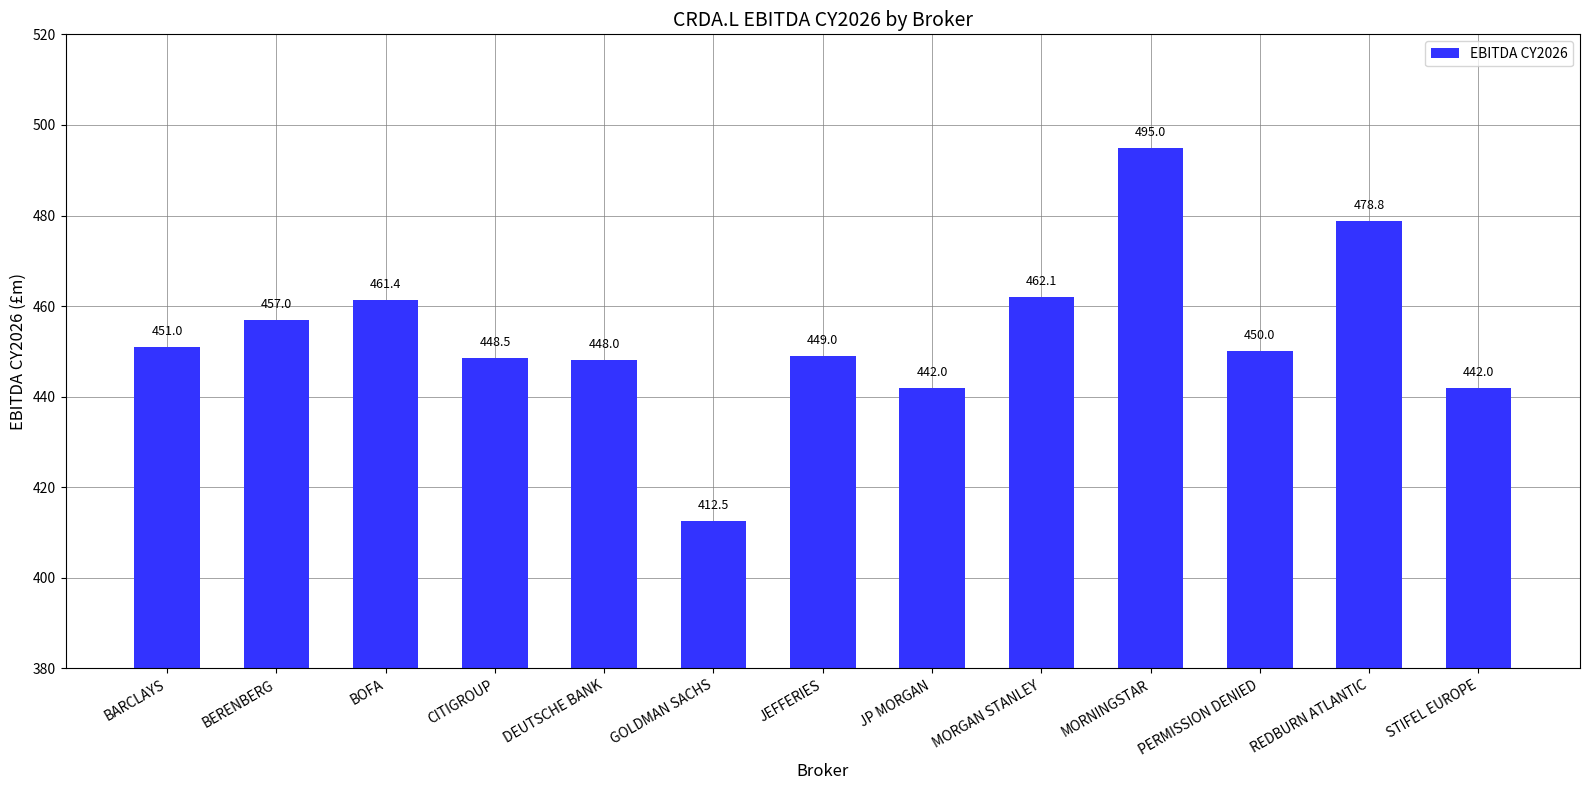

What is the difference between the maximum and minimum values?

82.5